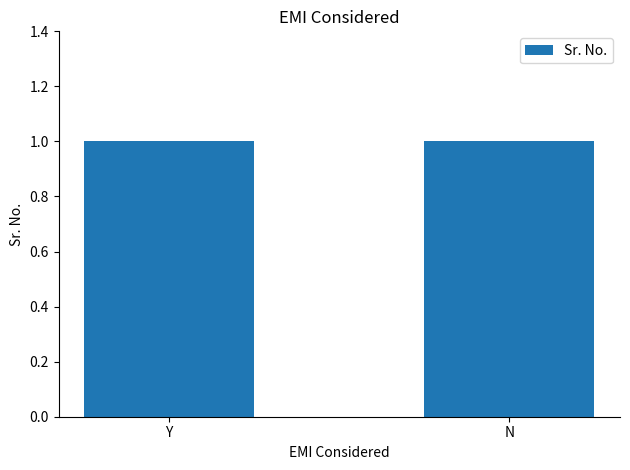

Rank the categories by value from highest to lowest.

N, Y